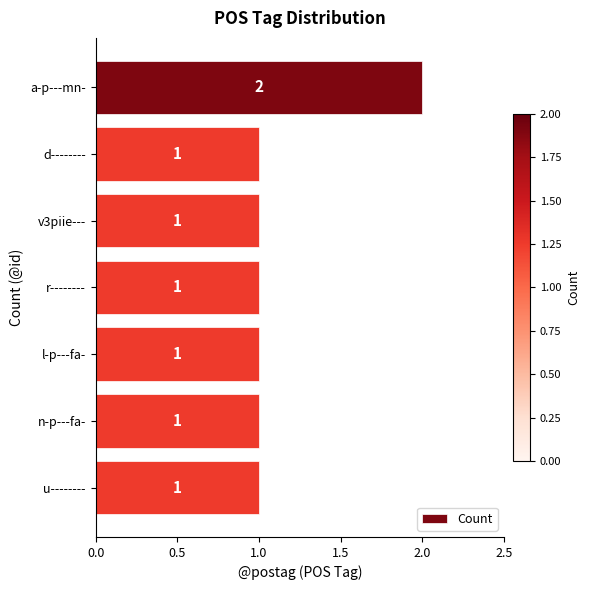

Are the bars horizontal?

Yes